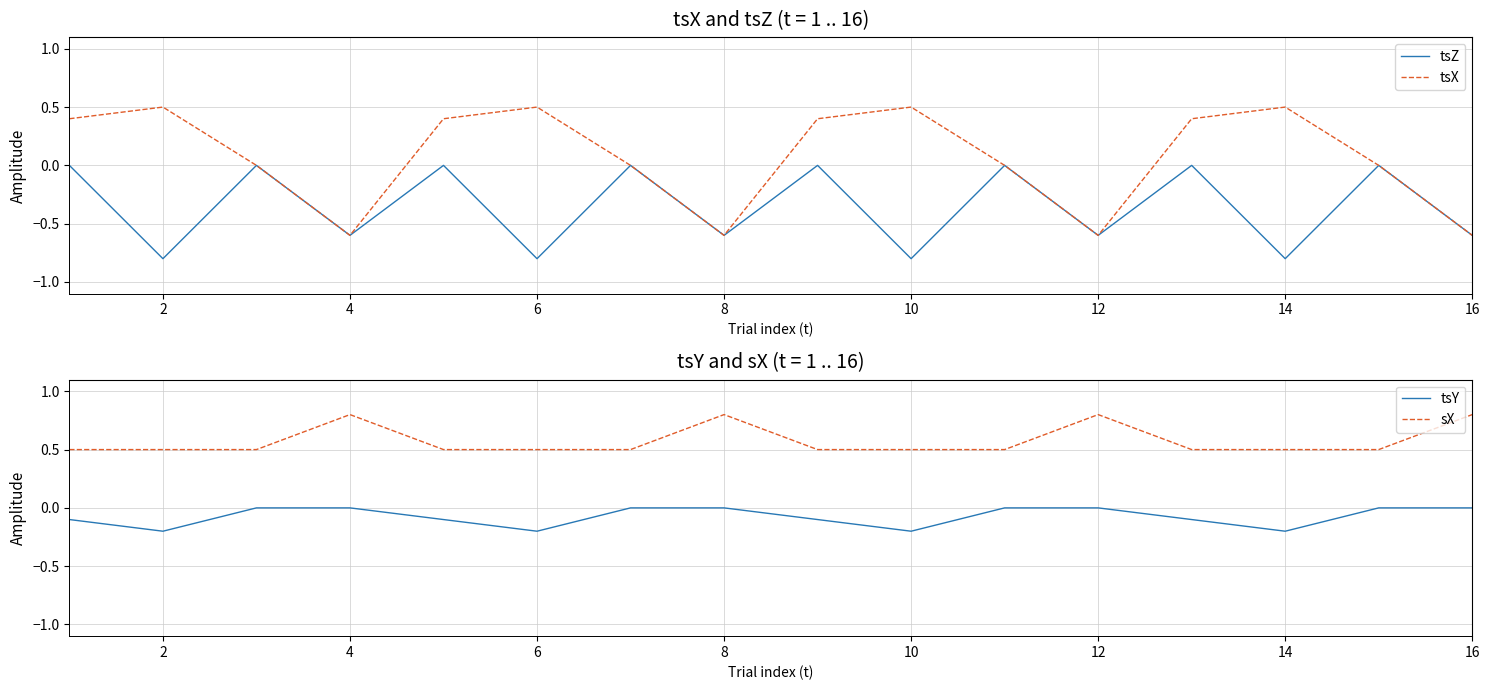

Rank the series by their maximum value, from highest to lowest.

sX, tsX, tsZ, tsY